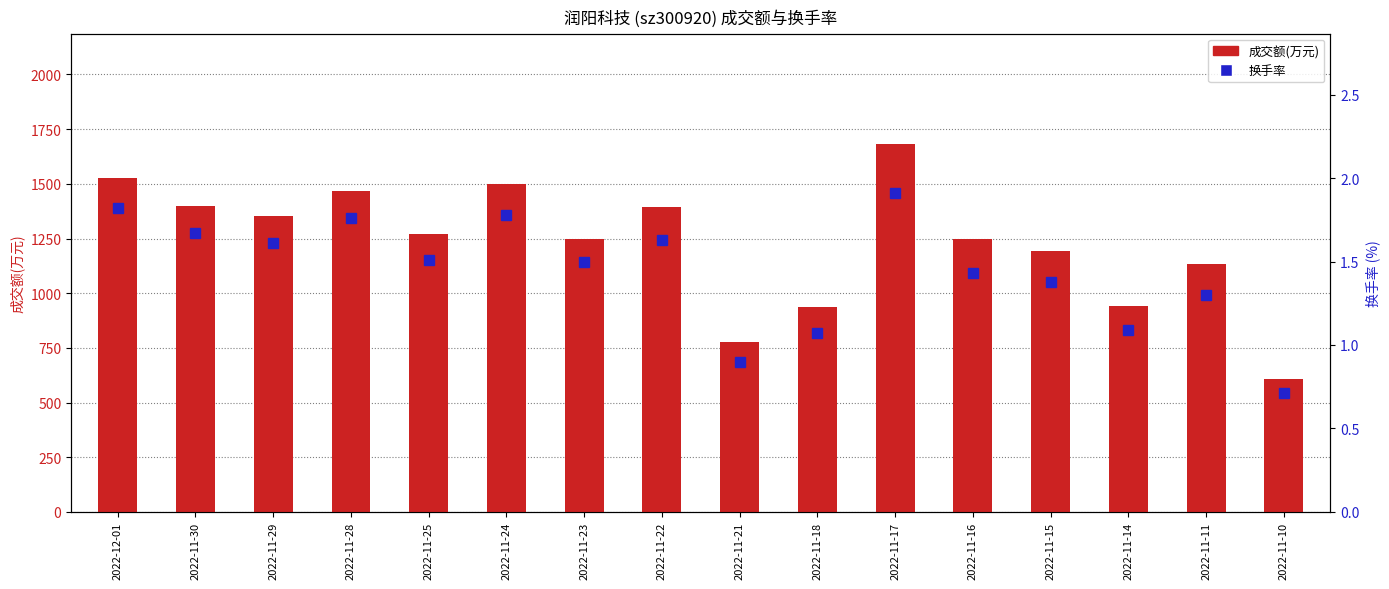

Is it true that 换手率 equals 1.0 at 2022-11-22?

False